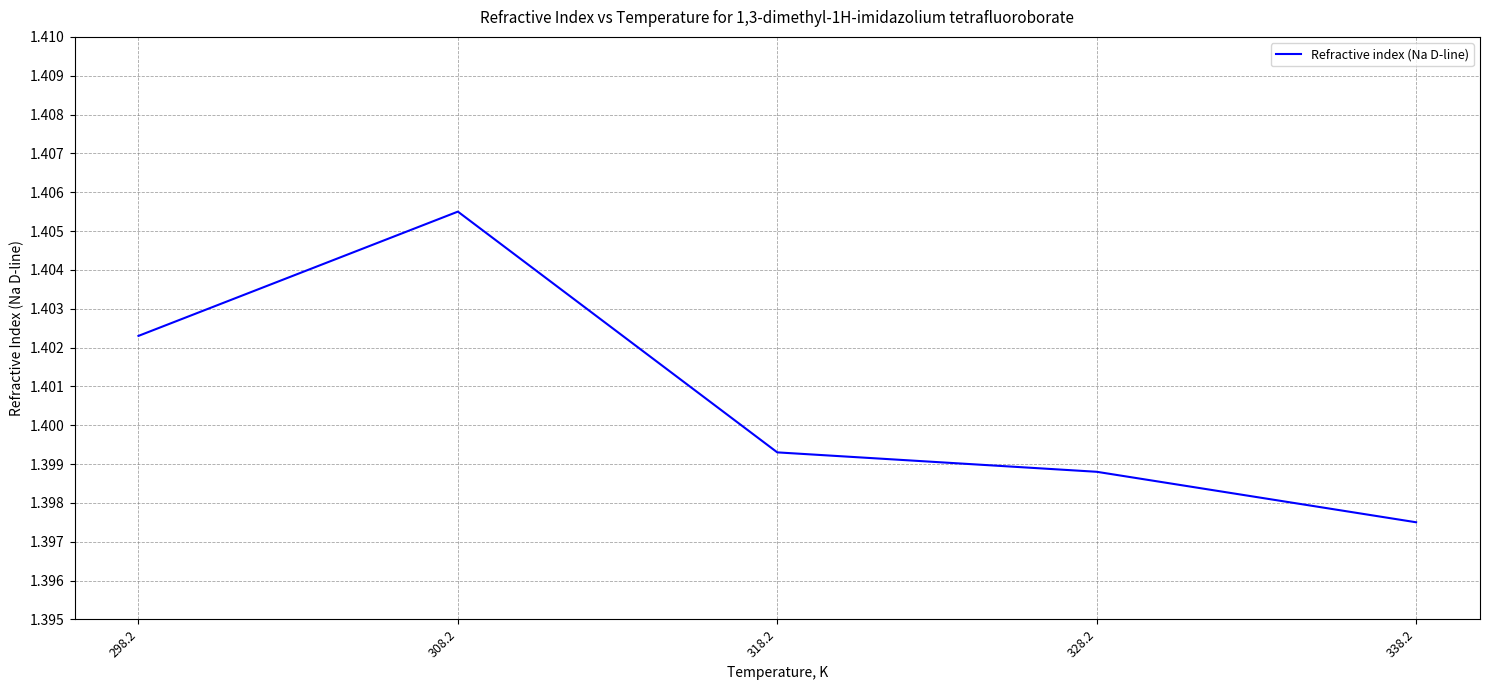

What is the sum of all values?

7.0